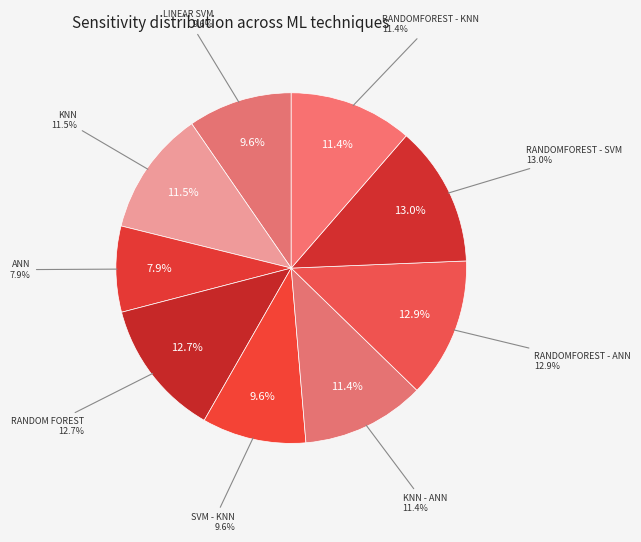

Is ANN the majority of the pie?

No